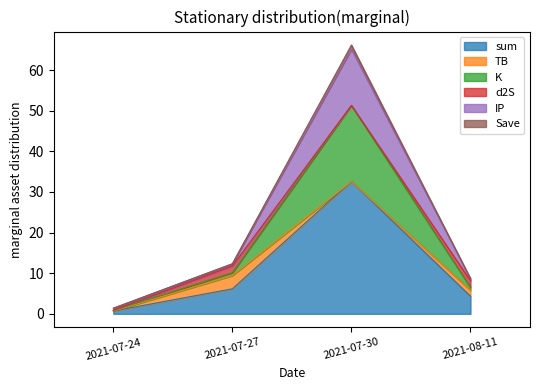

What is the difference between the highest and lowest values at 2021-08-11?

4.3